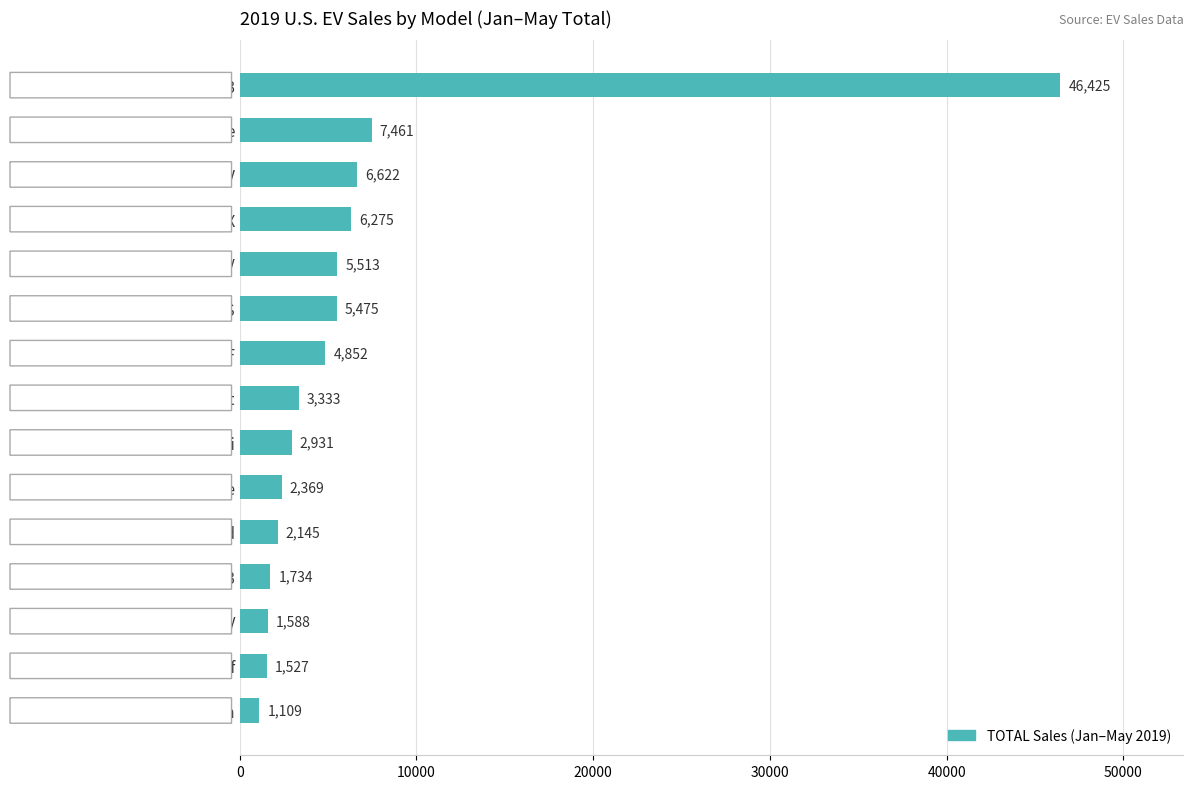

True or false: the data shows 1588 at Kia Niro PHEV.

True